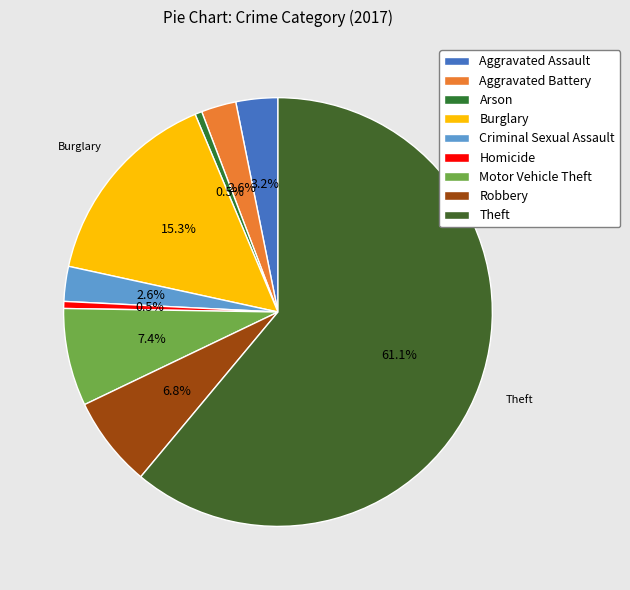

How many segments does this pie chart have?

9